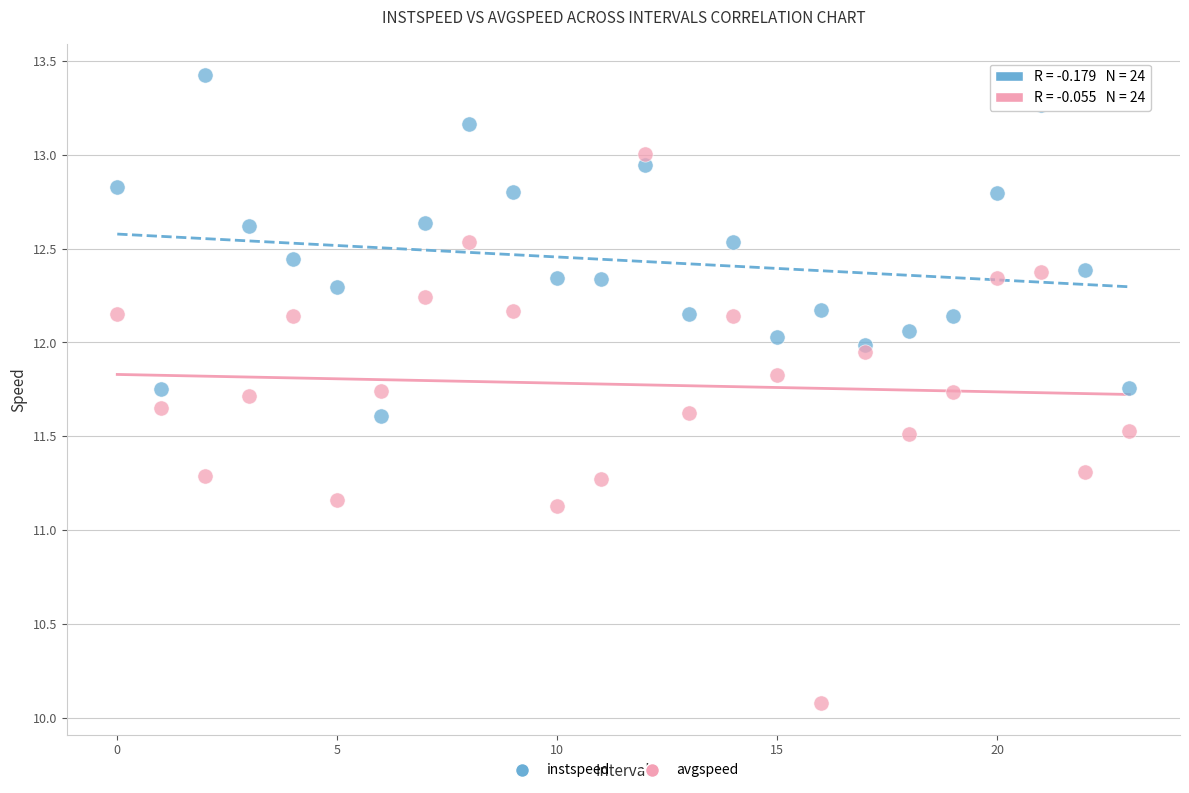

Which series has the widest spread of Y values?

avgspeed